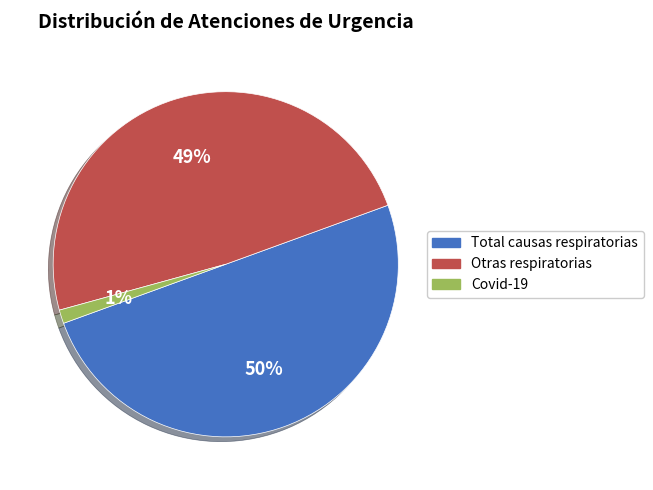

What percentage is the Total causas respiratorias slice, to the nearest percent?

50%